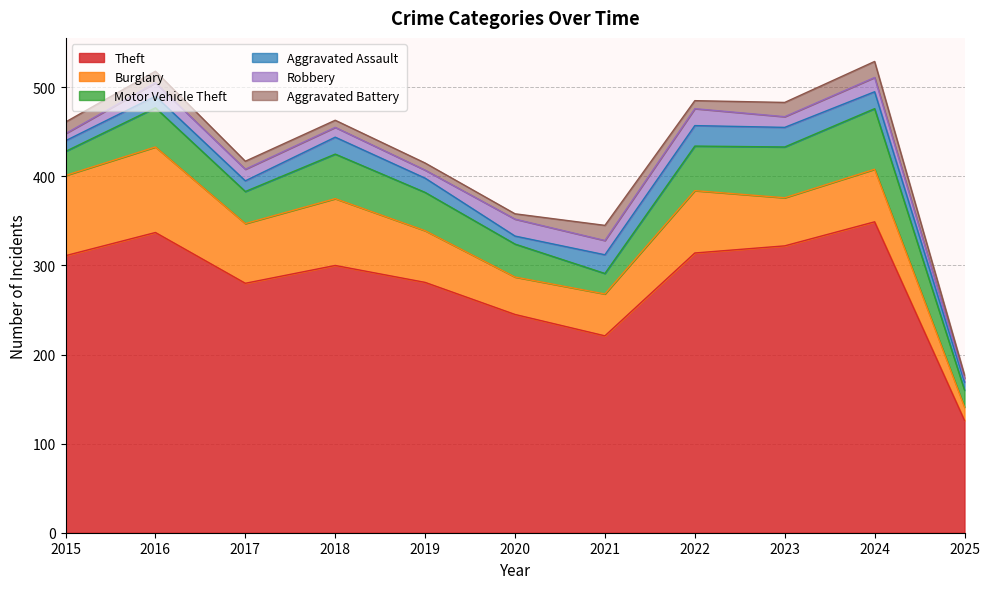

Is it true that Theft equals 476 at 2022?

False